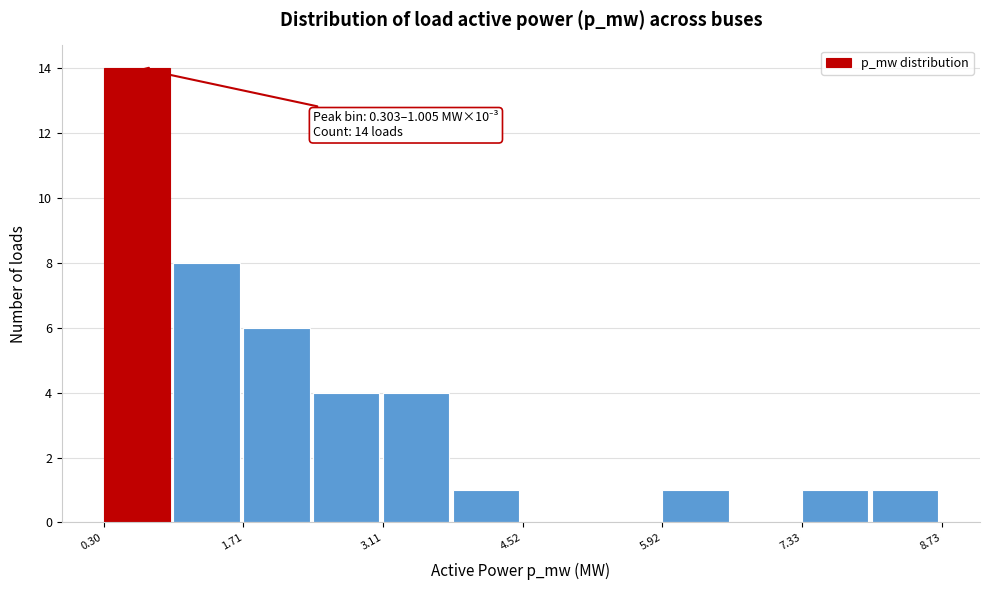

Around what value on the x-axis is the tallest bar? Give the approximate position of its centre, as read against the axis.

0.6